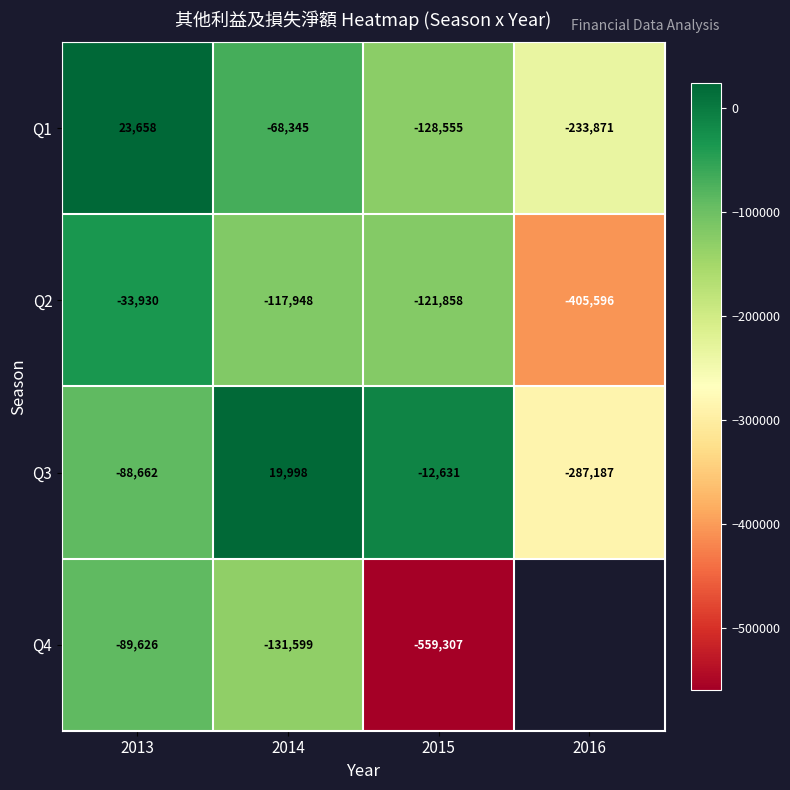

The value of Q1 at 2013 is 33537.0. True or false?

False